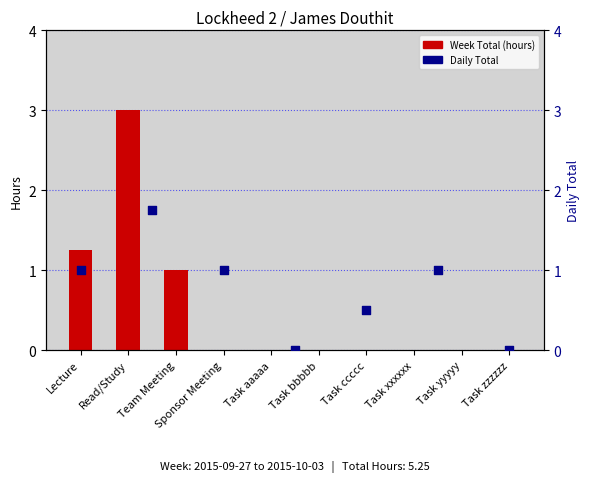

Between Task zzzzzz and Lecture, which is larger?

Lecture